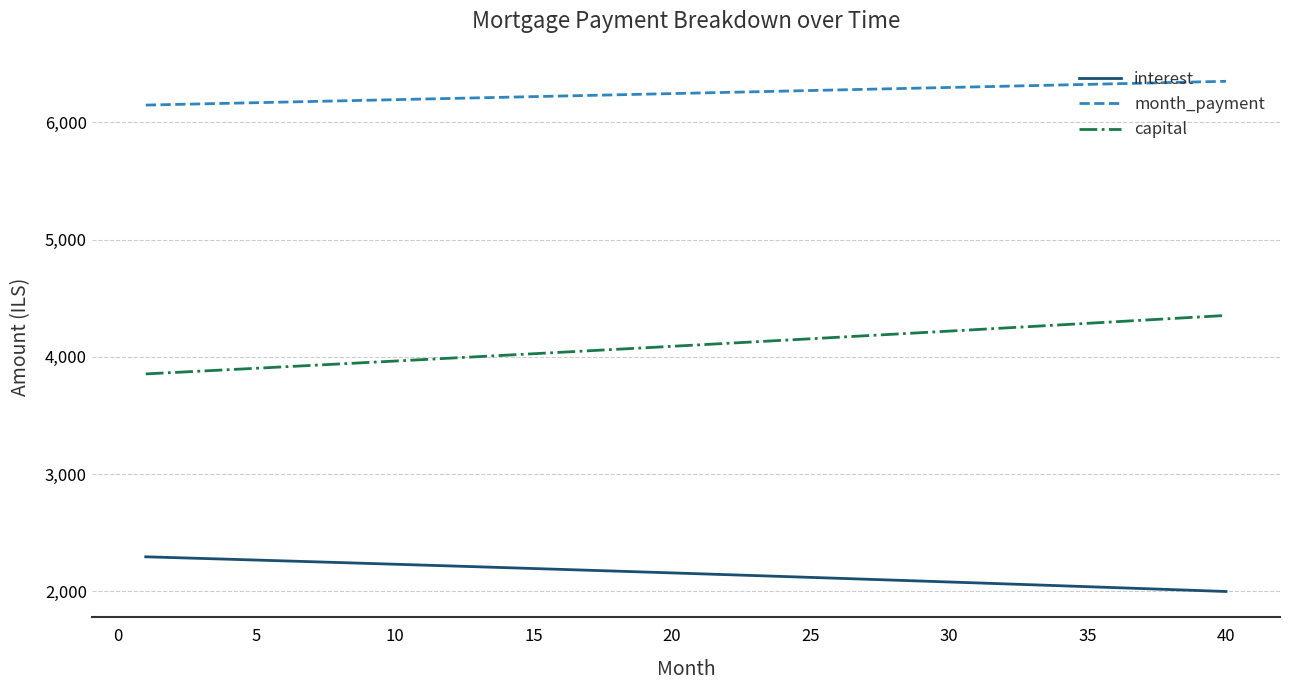

True or false: capital and month_payment intersect in this chart.

False